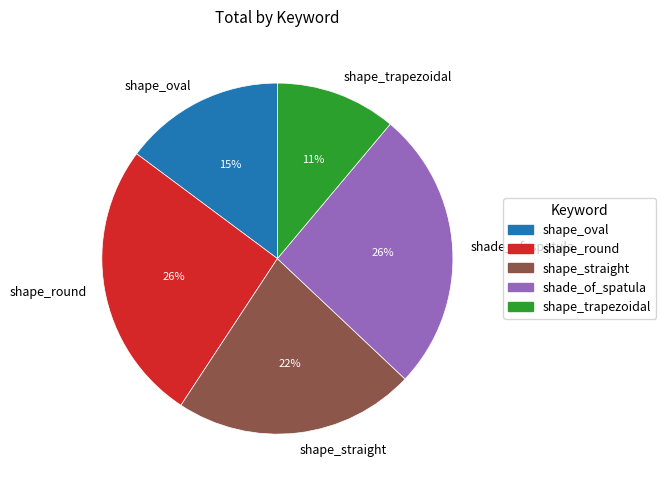

Between shape_round and shape_straight, which is larger?

shape_round